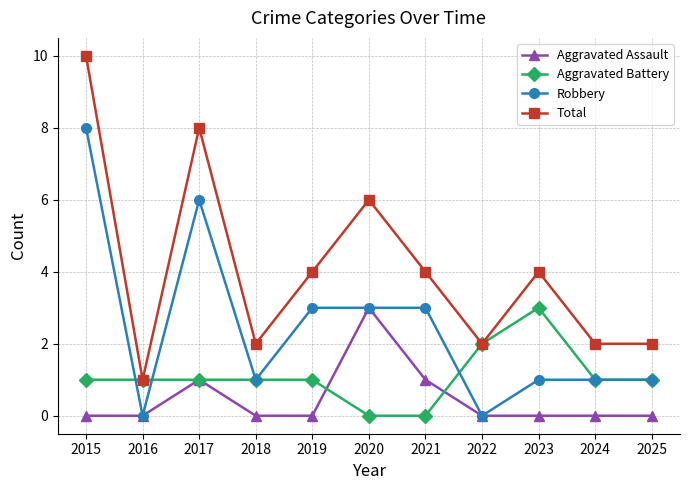

Reading left to right, extract all data points from this chart.

Aggravated Assault: 0	0	1	0	0	3	1	0	0	0	0
Aggravated Battery: 1	1	1	1	1	0	0	2	3	1	1
Robbery: 8	0	6	1	3	3	3	0	1	1	1
Total: 10	1	8	2	4	6	4	2	4	2	2